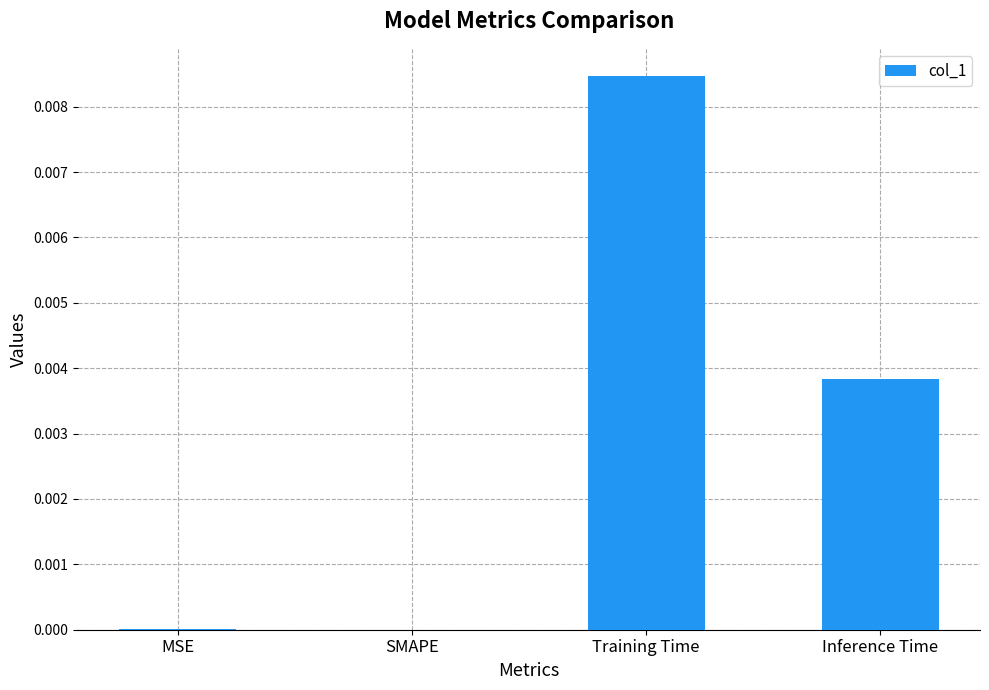

Are the bars horizontal?

No